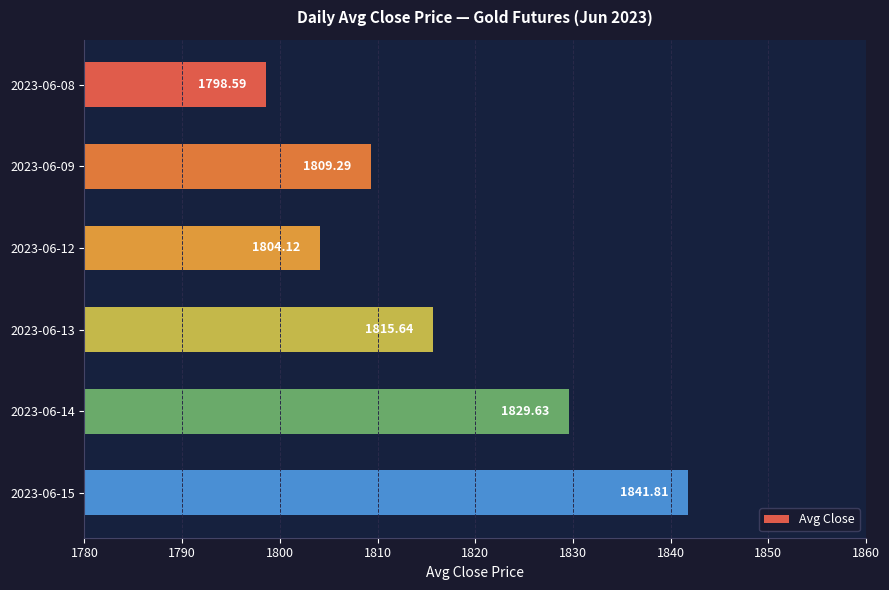

What is the difference between the second highest and second lowest values?

25.5